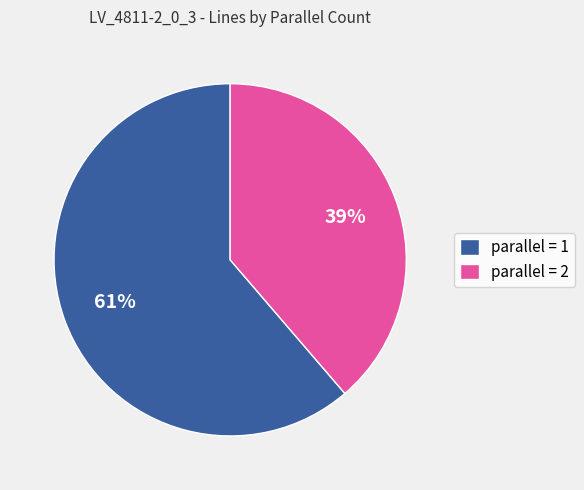

What is the ratio of the value at parallel = 2 to the value at parallel = 1?

0.6